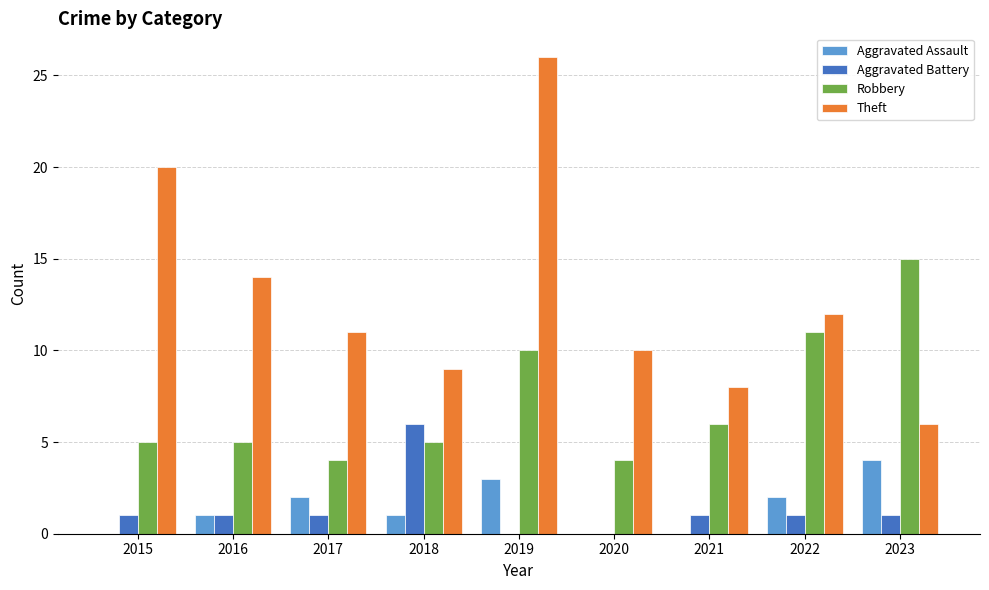

Are the bars grouped side by side (vs. stacked)?

Yes